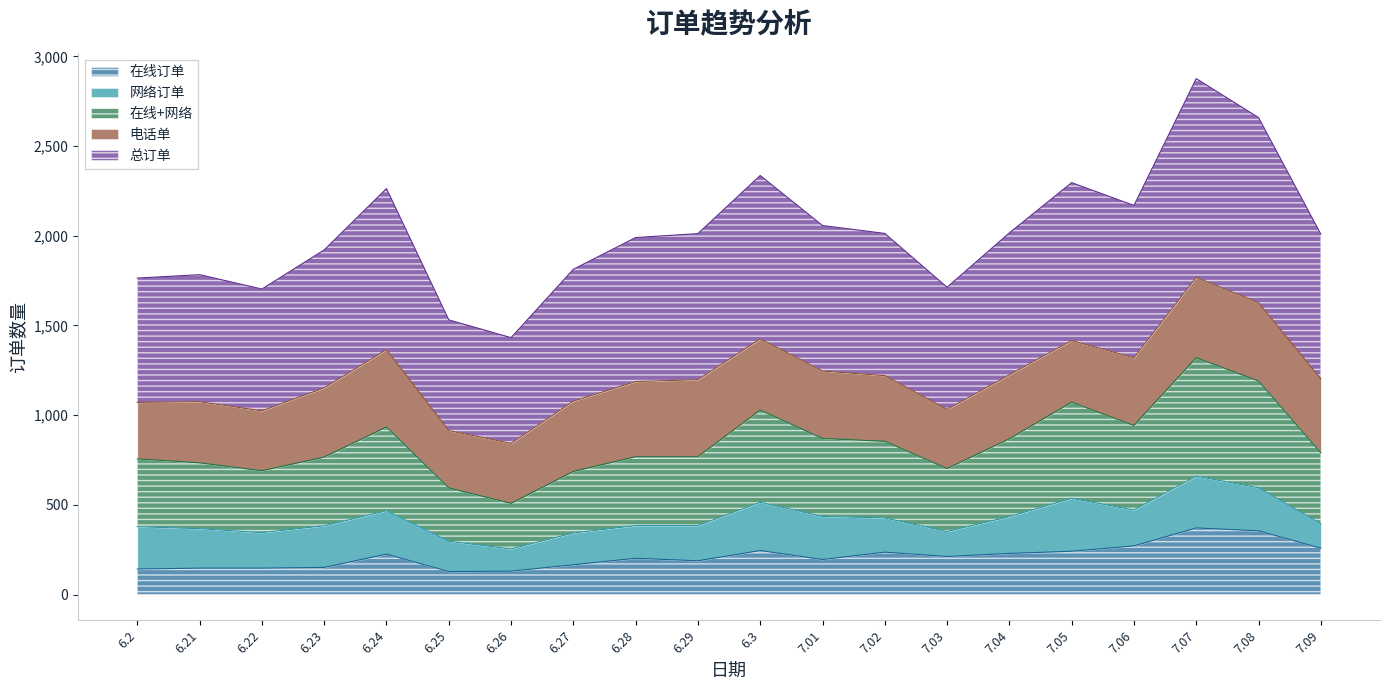

True or false: 在线+网络 has more than 1 interior local peaks.

True